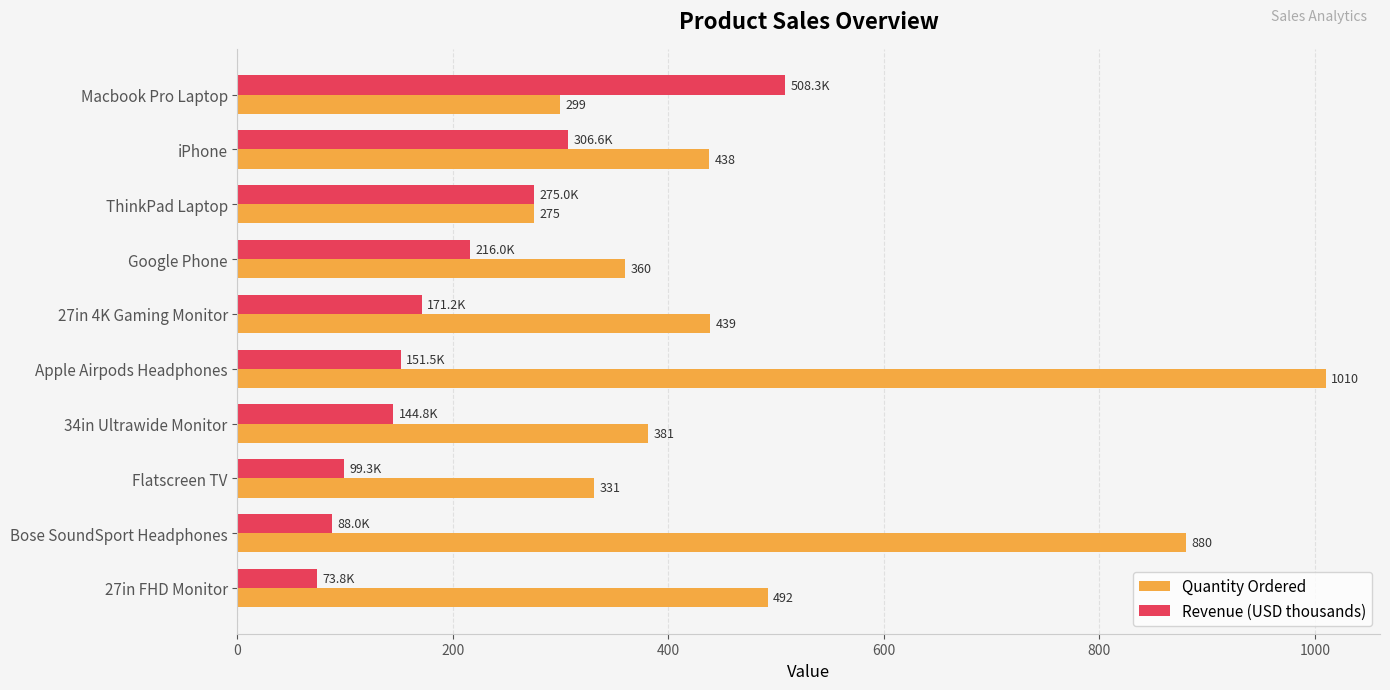

Between iPhone and ThinkPad Laptop, which series saw the biggest shift?

Quantity Ordered